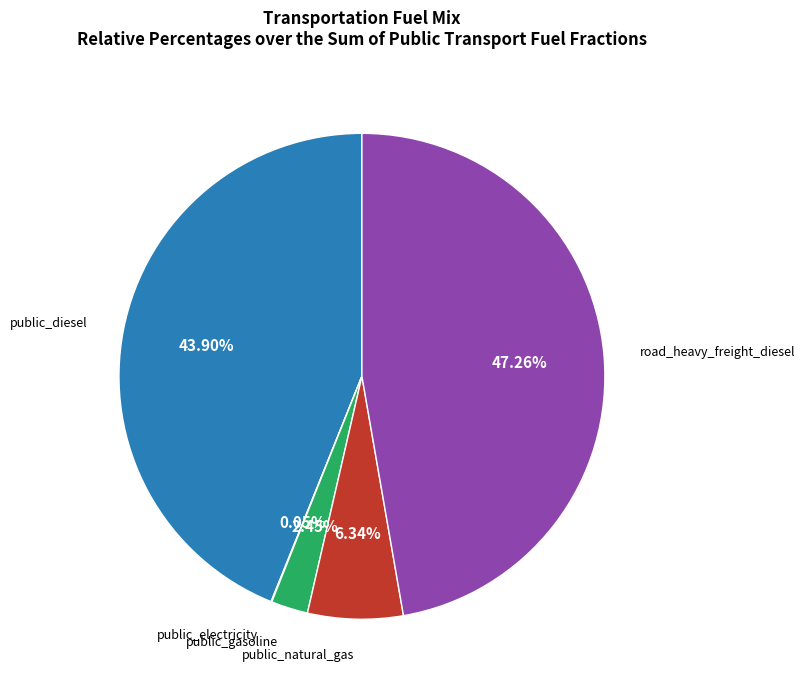

Is there a majority slice in this chart?

No